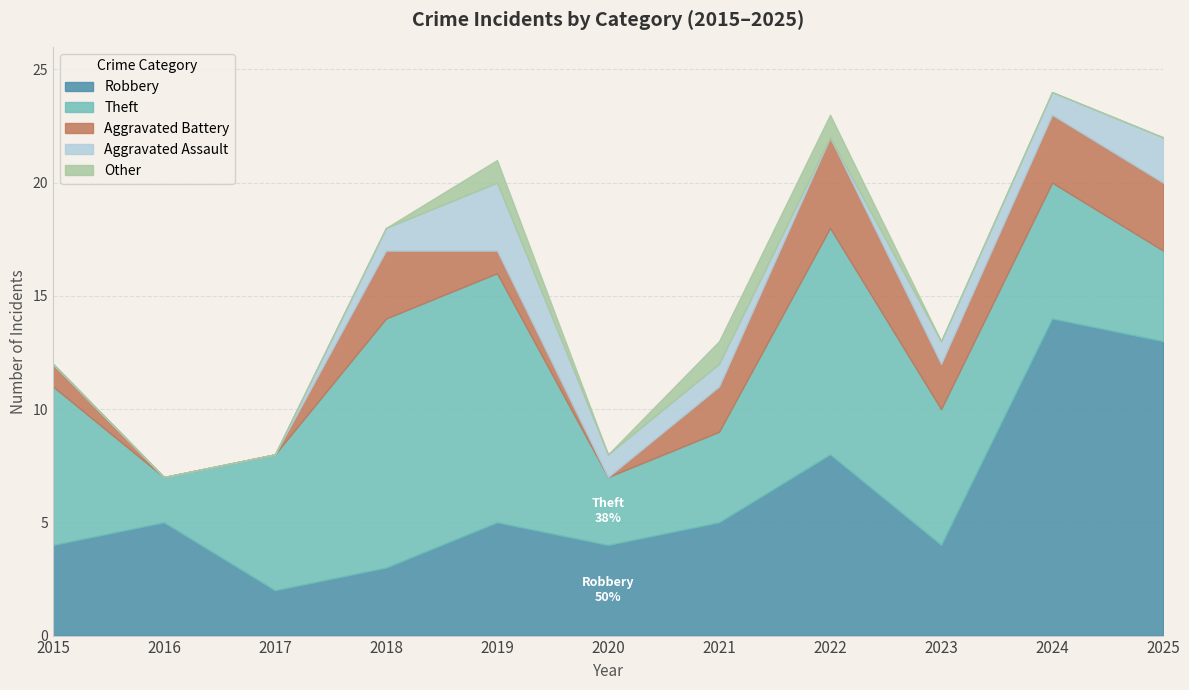

What is the difference between the Robbery values at 2021 and 2025?

8